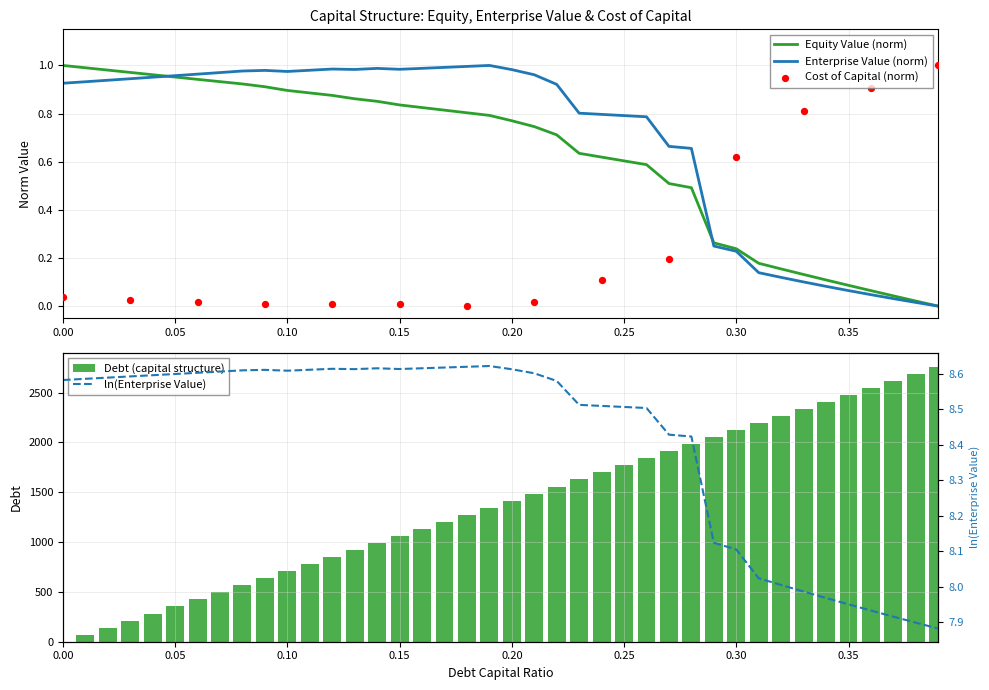

Which series has the largest total across all categories?

debt_capital